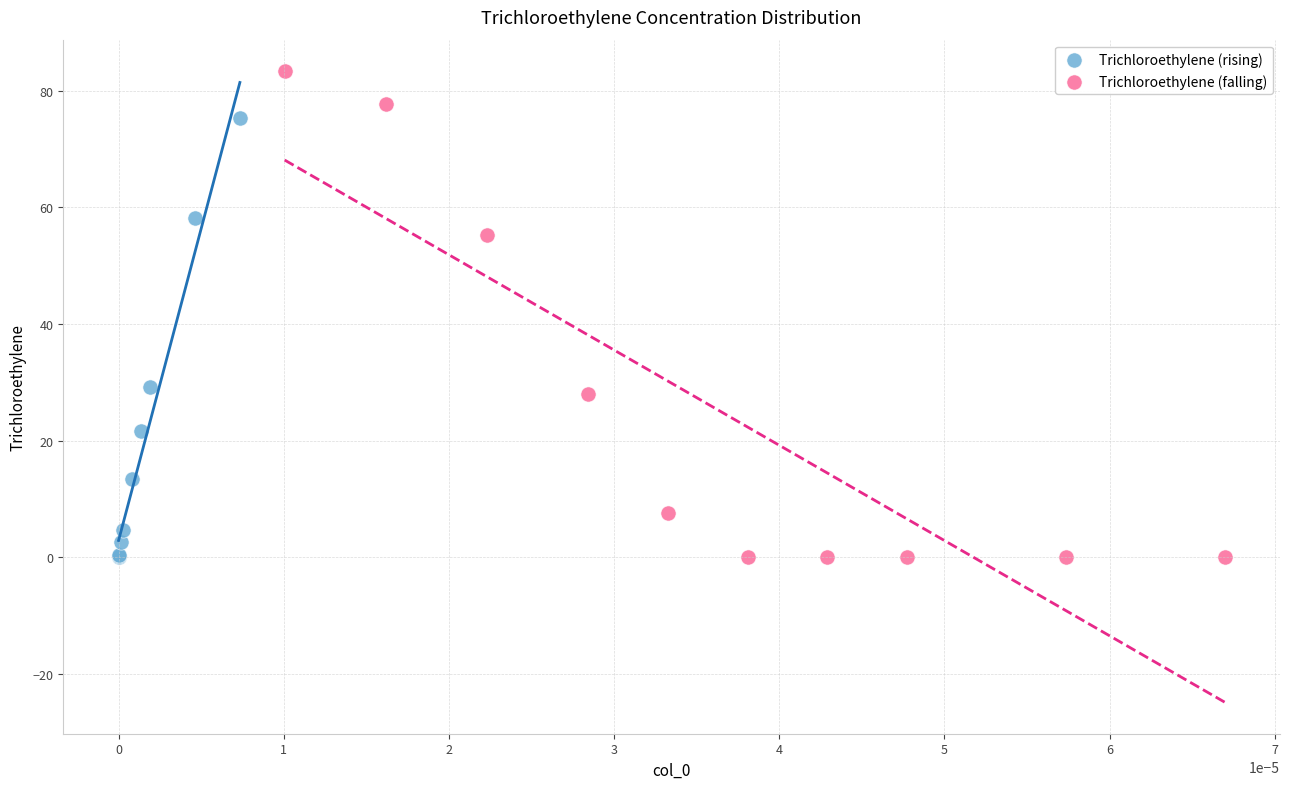

Which series has the widest spread of Y values?

Trichloroethylene (falling)